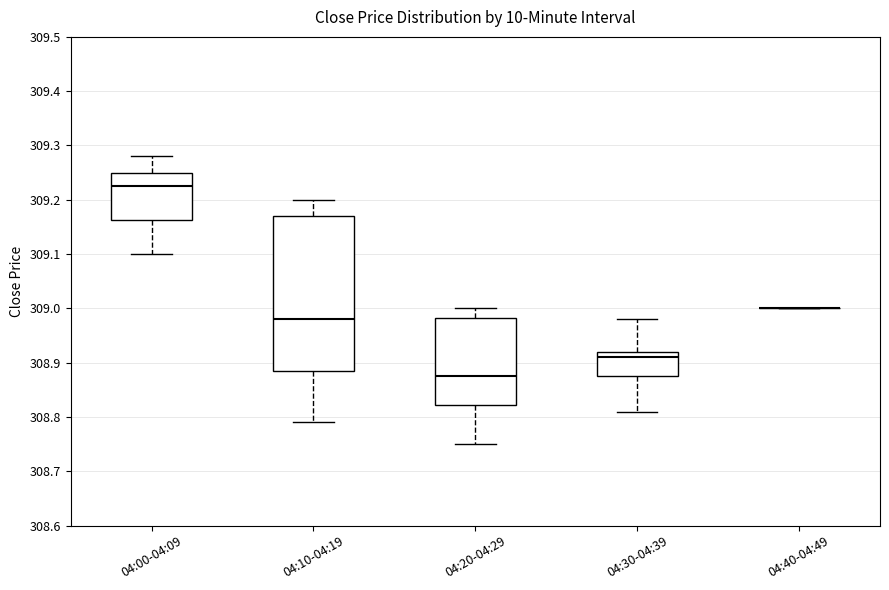

Which box is the tallest, from its lower edge to its upper edge?

04:10-04:19